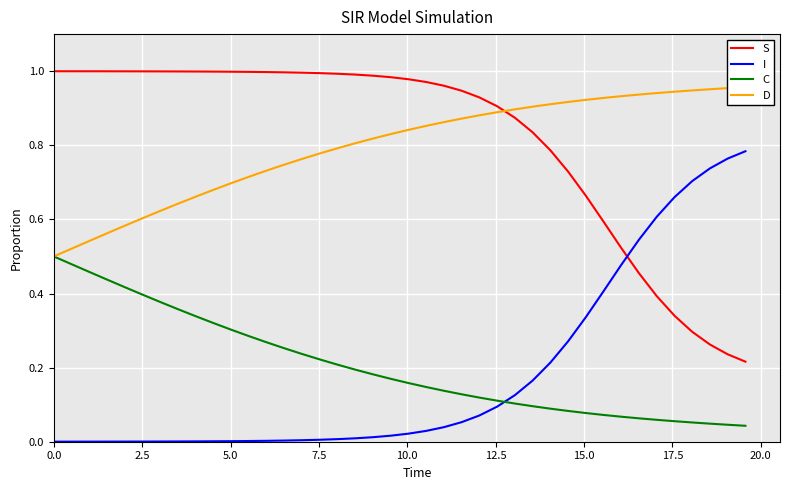

True or false: I and S cross at least once.

True